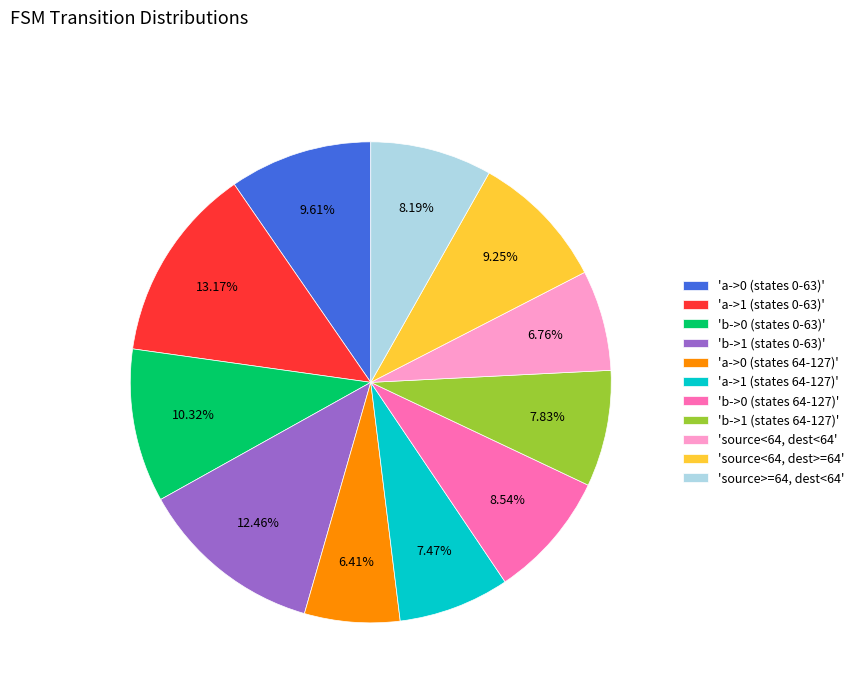

How many slices are in this pie chart?

11